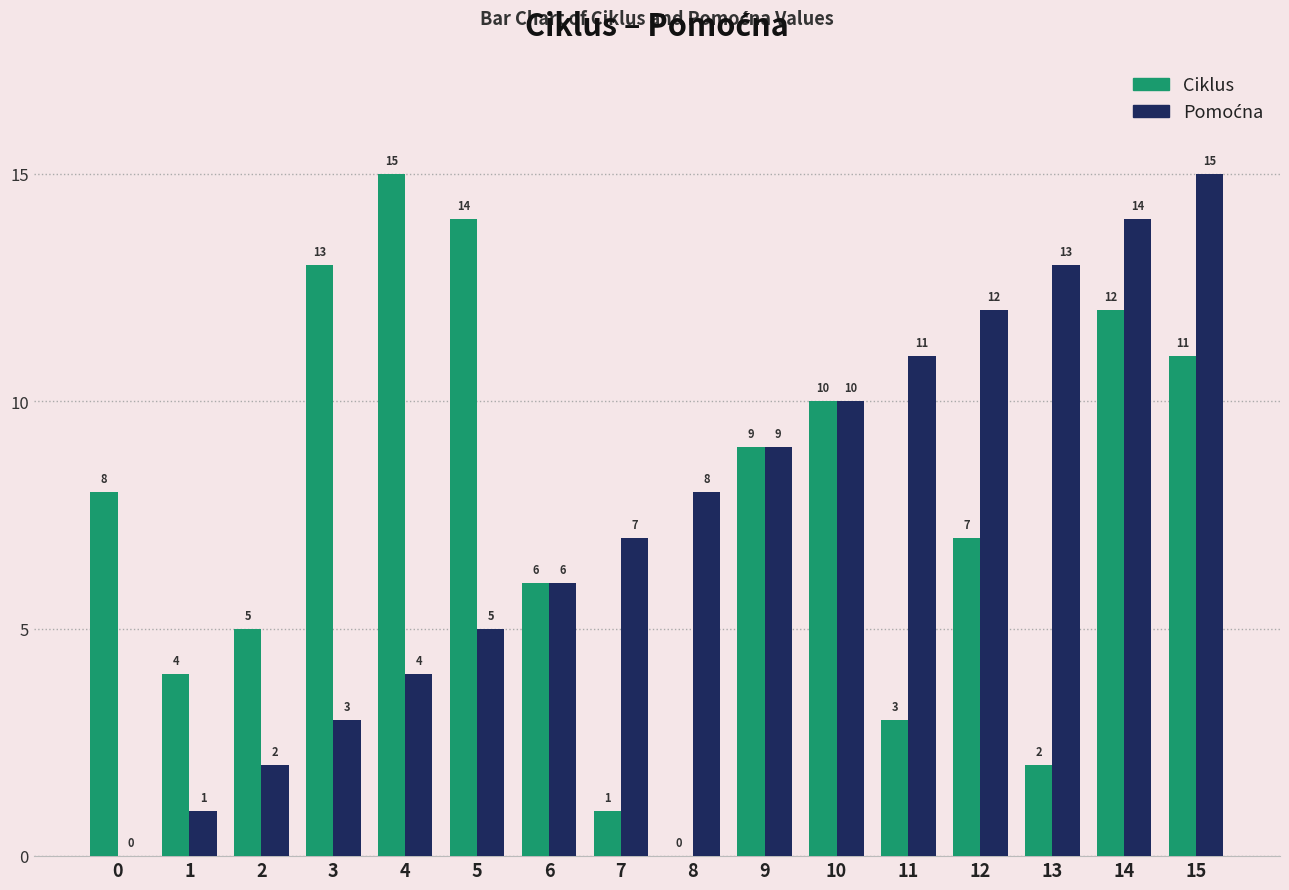

What is the greatest value displayed?

15